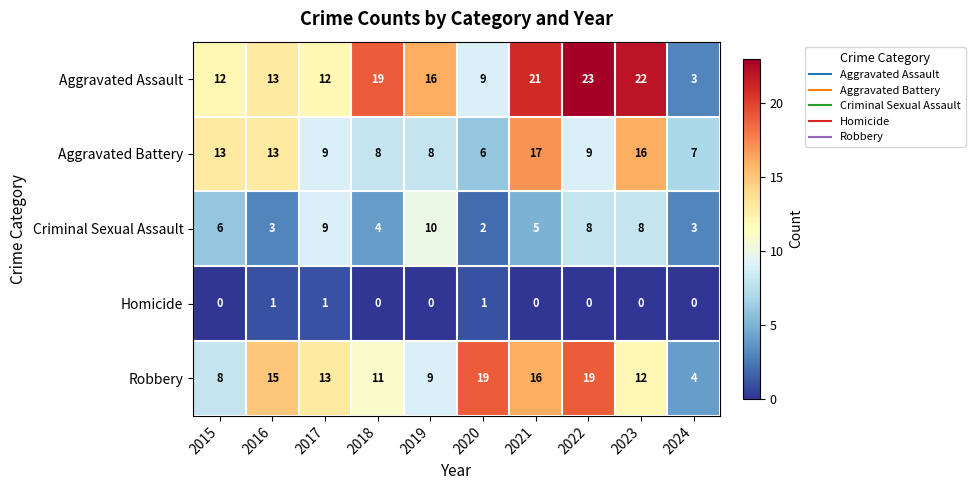

The Aggravated Assault series shows 17 at 2017. True or false?

False